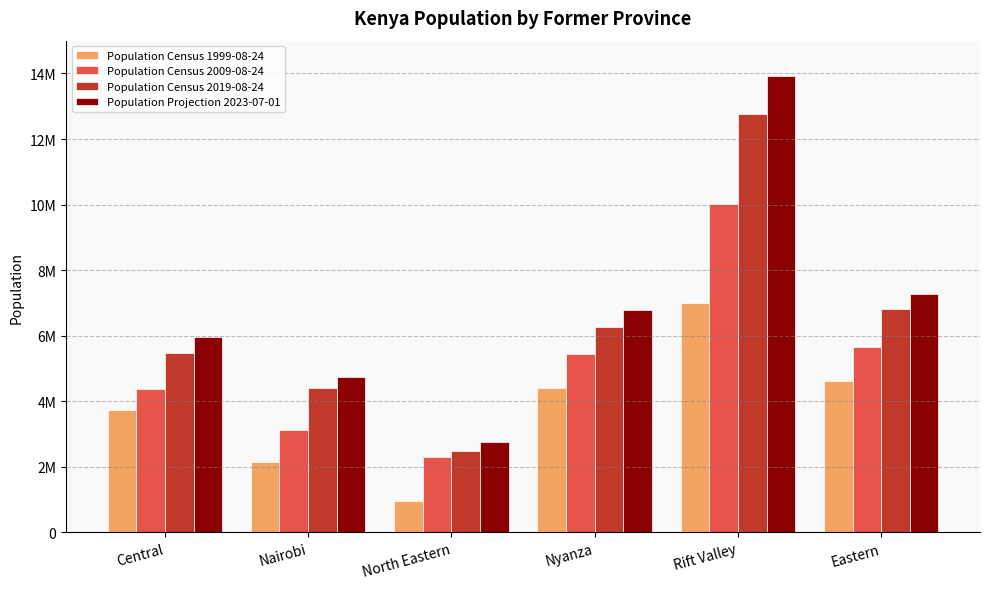

What is the minimum value for Population Projection 2023-07-01?

2756903